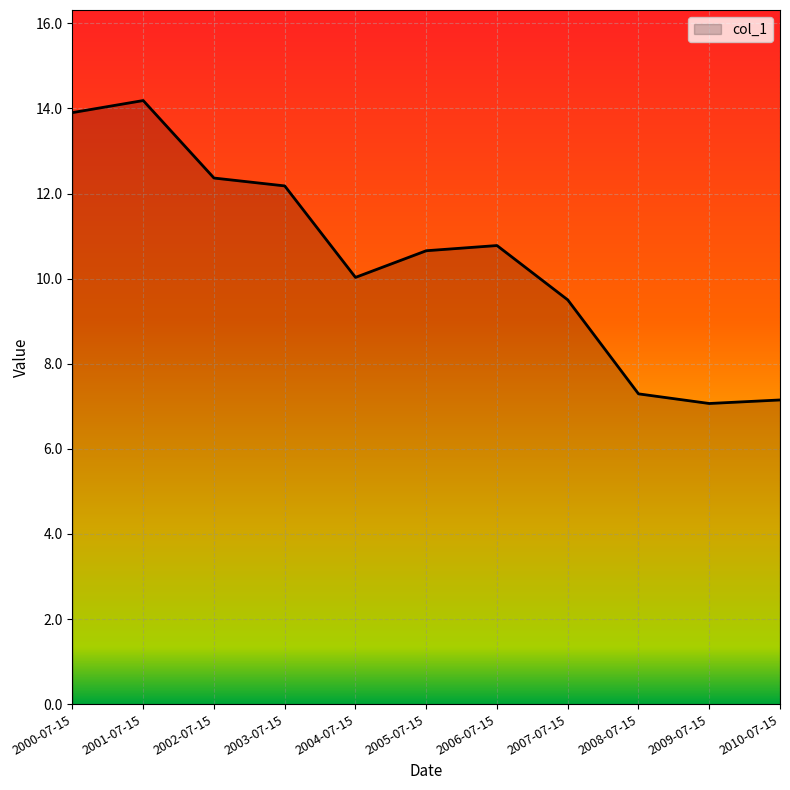

What position from the right is 2004-07-15?

7